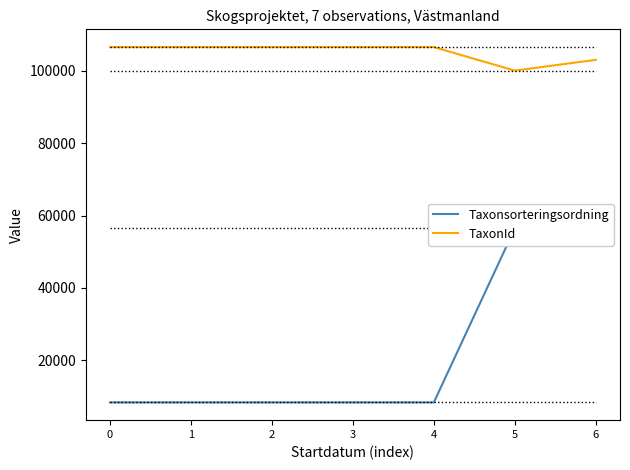

True or false: Taxonsorteringsordning has more than 1 interior local peaks.

False